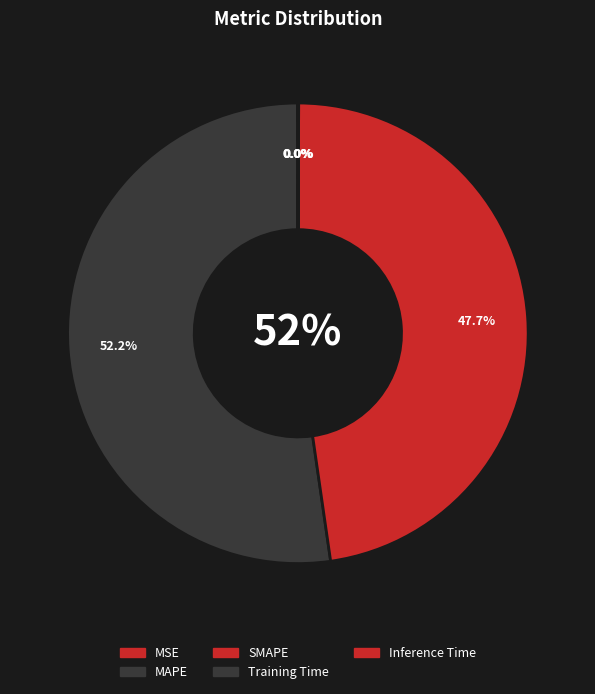

Count the number of slices in the pie.

5